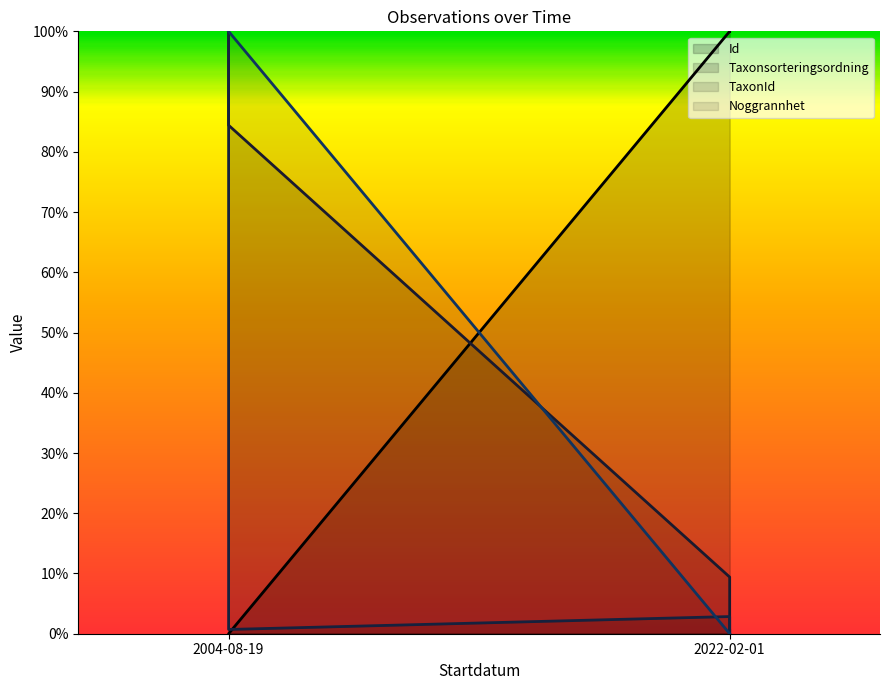

True or false: TaxonId and Id cross at least once.

True